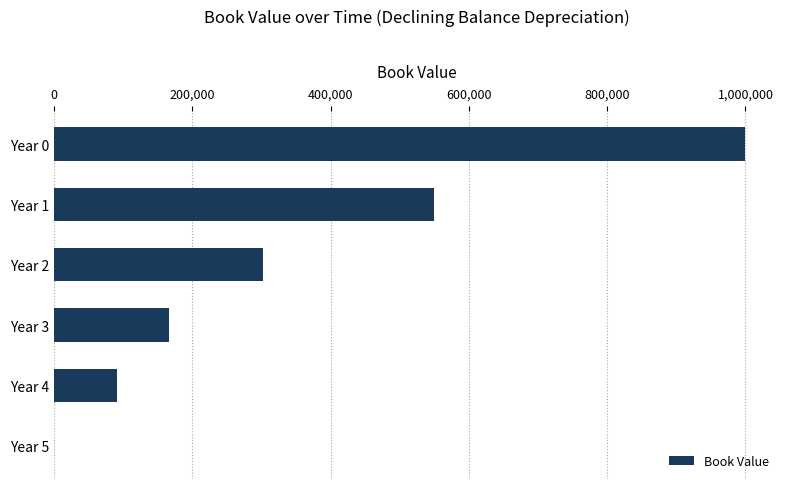

What is the greatest value displayed?

1000000.0